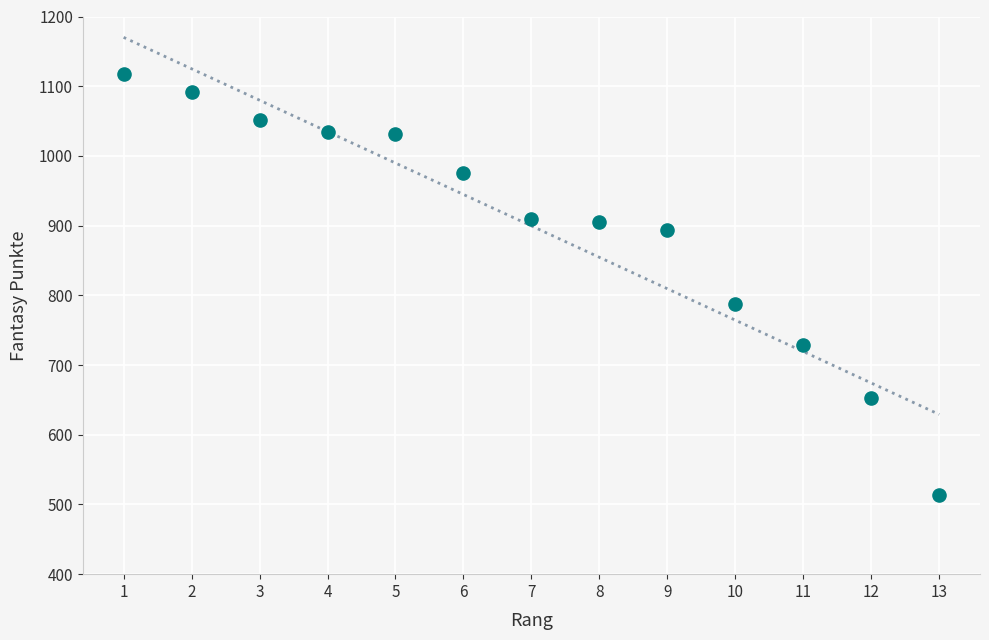

What Y value in the scatter plot is closest to 815?

787